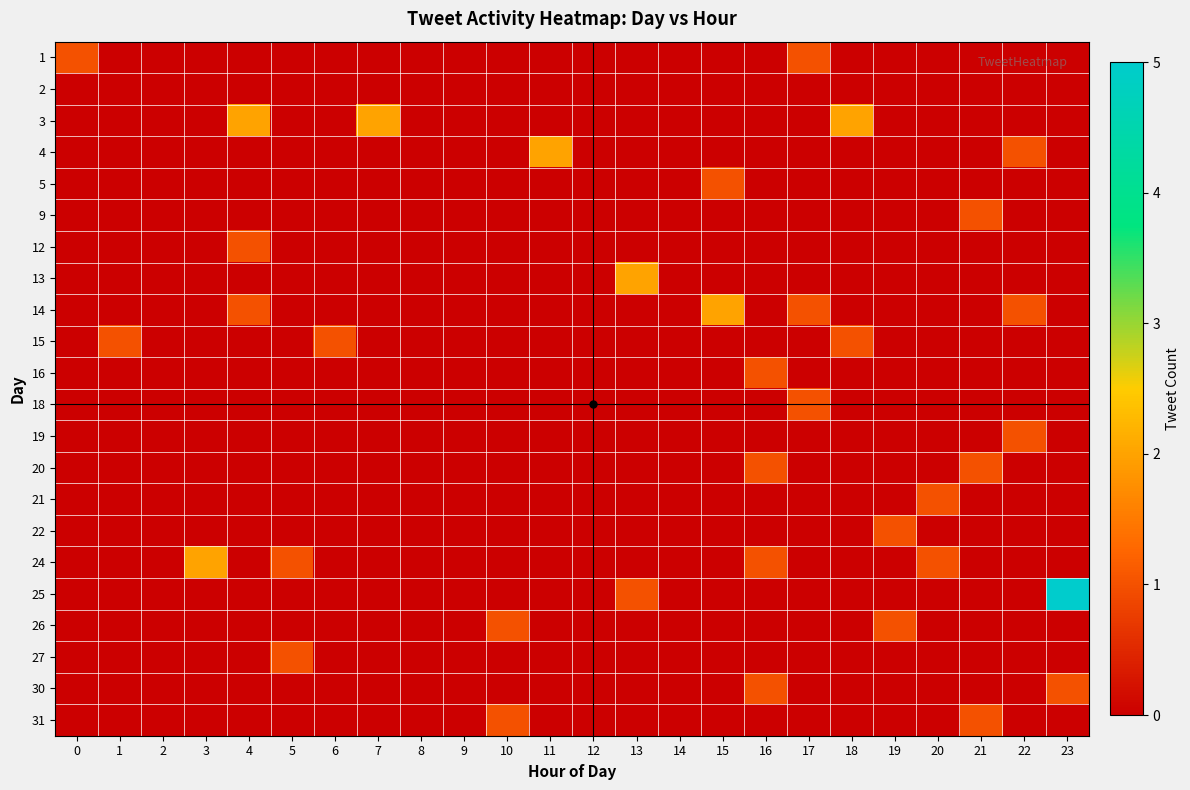

Reading left to right, transcribe all the data shown in this chart.

1: 0=1	1=0	2=0	3=0	4=0	5=0	6=0	7=0	8=0	9=0	10=0	11=0	12=0	13=0	14=0	15=0	16=0	17=1	18=0	19=0	20=0	21=0	22=0	23=0
2: 0=0	1=0	2=0	3=0	4=0	5=0	6=0	7=0	8=0	9=0	10=0	11=0	12=0	13=0	14=0	15=0	16=0	17=0	18=0	19=0	20=0	21=0	22=0	23=0
3: 0=0	1=0	2=0	3=0	4=2	5=0	6=0	7=2	8=0	9=0	10=0	11=0	12=0	13=0	14=0	15=0	16=0	17=0	18=2	19=0	20=0	21=0	22=0	23=0
4: 0=0	1=0	2=0	3=0	4=0	5=0	6=0	7=0	8=0	9=0	10=0	11=2	12=0	13=0	14=0	15=0	16=0	17=0	18=0	19=0	20=0	21=0	22=1	23=0
5: 0=0	1=0	2=0	3=0	4=0	5=0	6=0	7=0	8=0	9=0	10=0	11=0	12=0	13=0	14=0	15=1	16=0	17=0	18=0	19=0	20=0	21=0	22=0	23=0
9: 0=0	1=0	2=0	3=0	4=0	5=0	6=0	7=0	8=0	9=0	10=0	11=0	12=0	13=0	14=0	15=0	16=0	17=0	18=0	19=0	20=0	21=1	22=0	23=0
12: 0=0	1=0	2=0	3=0	4=1	5=0	6=0	7=0	8=0	9=0	10=0	11=0	12=0	13=0	14=0	15=0	16=0	17=0	18=0	19=0	20=0	21=0	22=0	23=0
13: 0=0	1=0	2=0	3=0	4=0	5=0	6=0	7=0	8=0	9=0	10=0	11=0	12=0	13=2	14=0	15=0	16=0	17=0	18=0	19=0	20=0	21=0	22=0	23=0
14: 0=0	1=0	2=0	3=0	4=1	5=0	6=0	7=0	8=0	9=0	10=0	11=0	12=0	13=0	14=0	15=2	16=0	17=1	18=0	19=0	20=0	21=0	22=1	23=0
15: 0=0	1=1	2=0	3=0	4=0	5=0	6=1	7=0	8=0	9=0	10=0	11=0	12=0	13=0	14=0	15=0	16=0	17=0	18=1	19=0	20=0	21=0	22=0	23=0
16: 0=0	1=0	2=0	3=0	4=0	5=0	6=0	7=0	8=0	9=0	10=0	11=0	12=0	13=0	14=0	15=0	16=1	17=0	18=0	19=0	20=0	21=0	22=0	23=0
18: 0=0	1=0	2=0	3=0	4=0	5=0	6=0	7=0	8=0	9=0	10=0	11=0	12=0	13=0	14=0	15=0	16=0	17=1	18=0	19=0	20=0	21=0	22=0	23=0
19: 0=0	1=0	2=0	3=0	4=0	5=0	6=0	7=0	8=0	9=0	10=0	11=0	12=0	13=0	14=0	15=0	16=0	17=0	18=0	19=0	20=0	21=0	22=1	23=0
20: 0=0	1=0	2=0	3=0	4=0	5=0	6=0	7=0	8=0	9=0	10=0	11=0	12=0	13=0	14=0	15=0	16=1	17=0	18=0	19=0	20=0	21=1	22=0	23=0
21: 0=0	1=0	2=0	3=0	4=0	5=0	6=0	7=0	8=0	9=0	10=0	11=0	12=0	13=0	14=0	15=0	16=0	17=0	18=0	19=0	20=1	21=0	22=0	23=0
22: 0=0	1=0	2=0	3=0	4=0	5=0	6=0	7=0	8=0	9=0	10=0	11=0	12=0	13=0	14=0	15=0	16=0	17=0	18=0	19=1	20=0	21=0	22=0	23=0
24: 0=0	1=0	2=0	3=2	4=0	5=1	6=0	7=0	8=0	9=0	10=0	11=0	12=0	13=0	14=0	15=0	16=1	17=0	18=0	19=0	20=1	21=0	22=0	23=0
25: 0=0	1=0	2=0	3=0	4=0	5=0	6=0	7=0	8=0	9=0	10=0	11=0	12=0	13=1	14=0	15=0	16=0	17=0	18=0	19=0	20=0	21=0	22=0	23=5
26: 0=0	1=0	2=0	3=0	4=0	5=0	6=0	7=0	8=0	9=0	10=1	11=0	12=0	13=0	14=0	15=0	16=0	17=0	18=0	19=1	20=0	21=0	22=0	23=0
27: 0=0	1=0	2=0	3=0	4=0	5=1	6=0	7=0	8=0	9=0	10=0	11=0	12=0	13=0	14=0	15=0	16=0	17=0	18=0	19=0	20=0	21=0	22=0	23=0
30: 0=0	1=0	2=0	3=0	4=0	5=0	6=0	7=0	8=0	9=0	10=0	11=0	12=0	13=0	14=0	15=0	16=1	17=0	18=0	19=0	20=0	21=0	22=0	23=1
31: 0=0	1=0	2=0	3=0	4=0	5=0	6=0	7=0	8=0	9=0	10=1	11=0	12=0	13=0	14=0	15=0	16=0	17=0	18=0	19=0	20=0	21=1	22=0	23=0